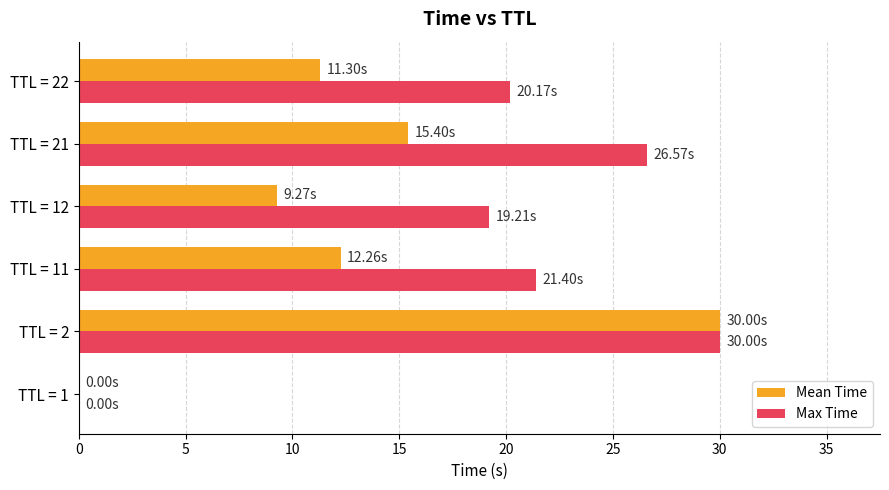

What is the greatest value displayed?

30.0